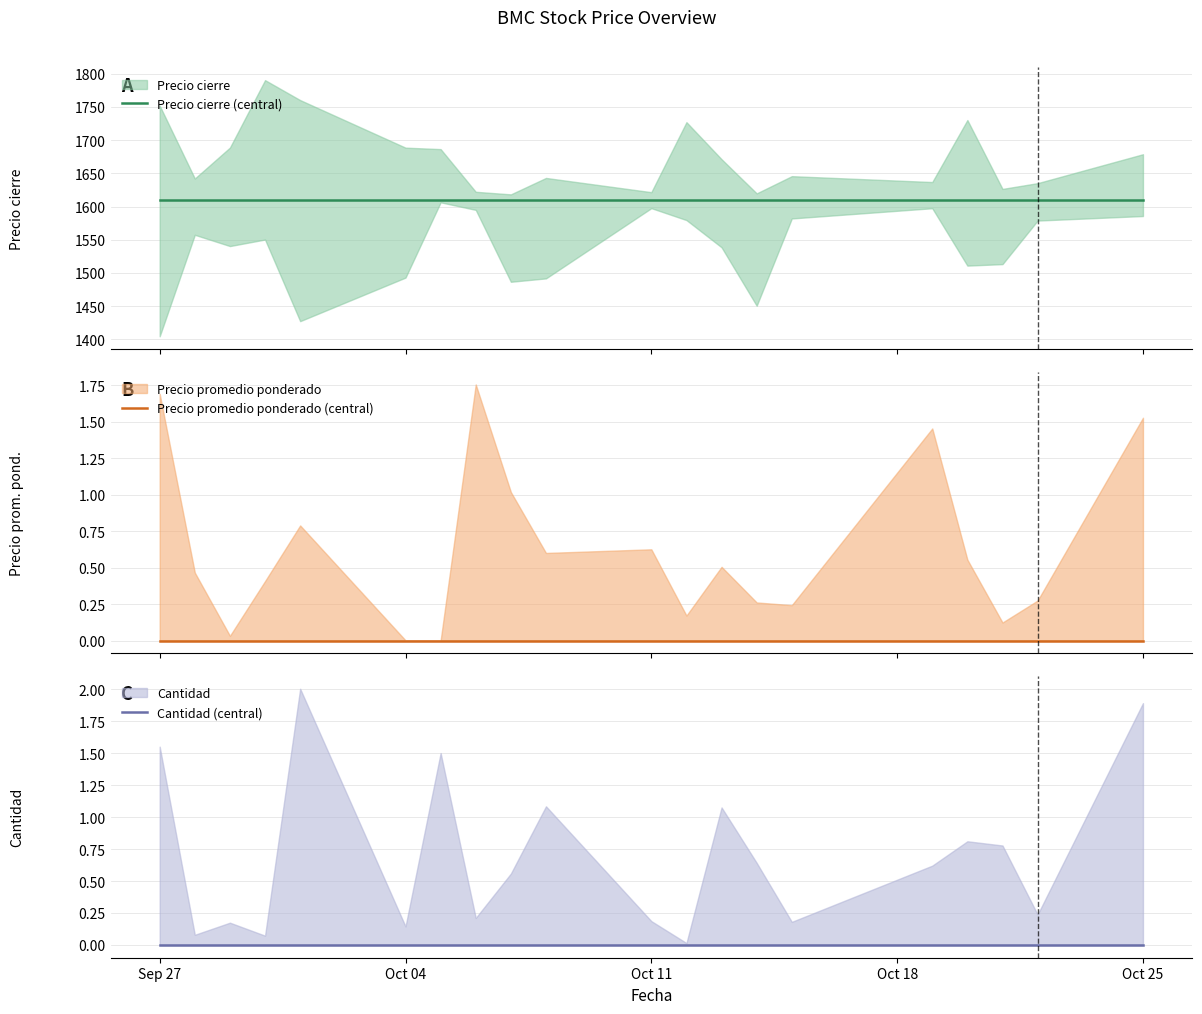

Reading left to right, what are all the values shown in this chart?

Precio cierre (central): 1610	1610	1610	1610	1610	1610	1610	1610	1610	1610	1610	1610	1610	1610	1610	1610	1610	1610	1610	1610
Precio promedio ponderado (central): 0	0	0	0	0	0	0	0	0	0	0	0	0	0	0	0	0	0	0	0
Cantidad (central): 0	0	0	0	0	0	0	0	0	0	0	0	0	0	0	0	0	0	0	0